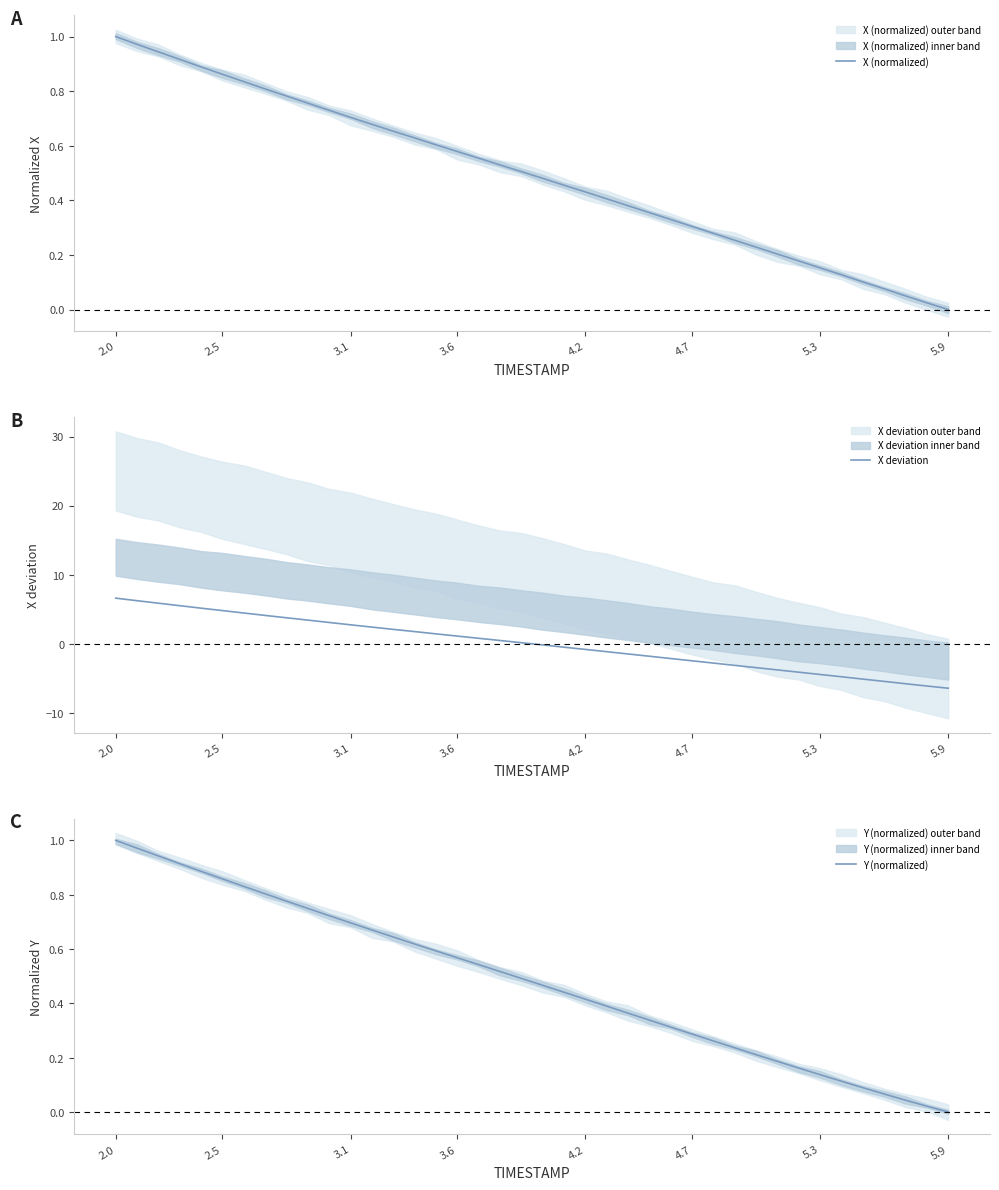

Is it true that X (normalized) equals 1.0 at 2.0?

True